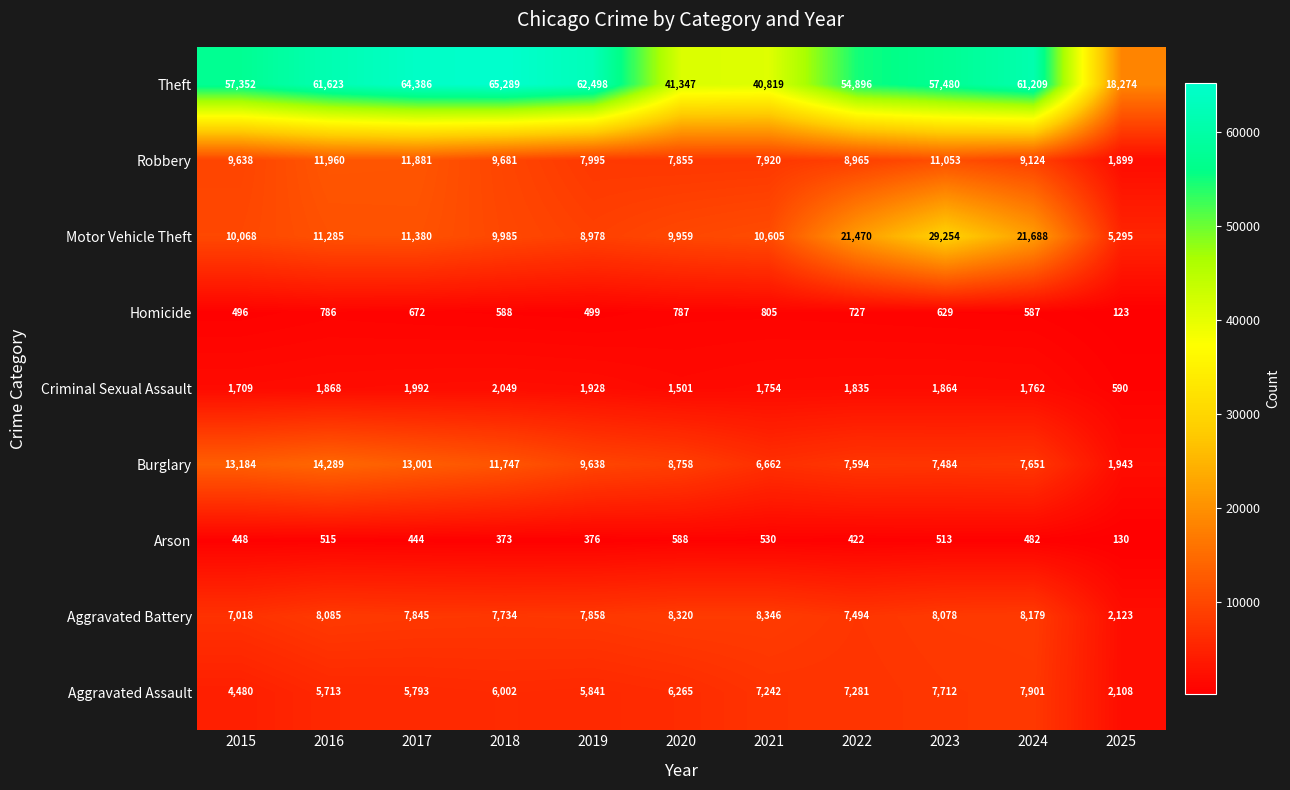

At which label does Aggravated Battery reach its minimum?

2025